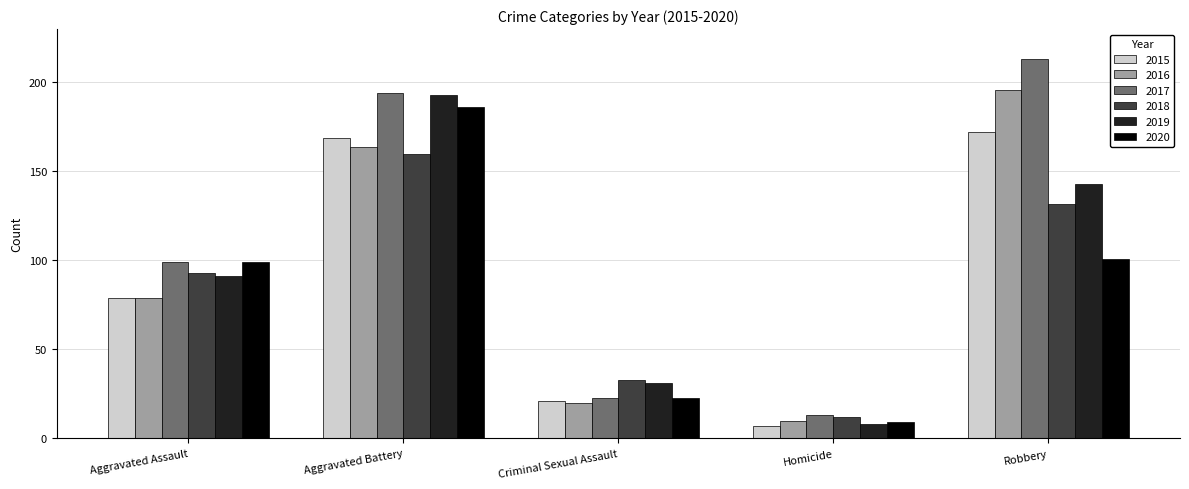

Reading left to right, transcribe all the data shown in this chart.

2015: 79	169	21	7	172
2016: 79	164	20	10	196
2017: 99	194	23	13	213
2018: 93	160	33	12	132
2019: 91	193	31	8	143
2020: 99	186	23	9	101